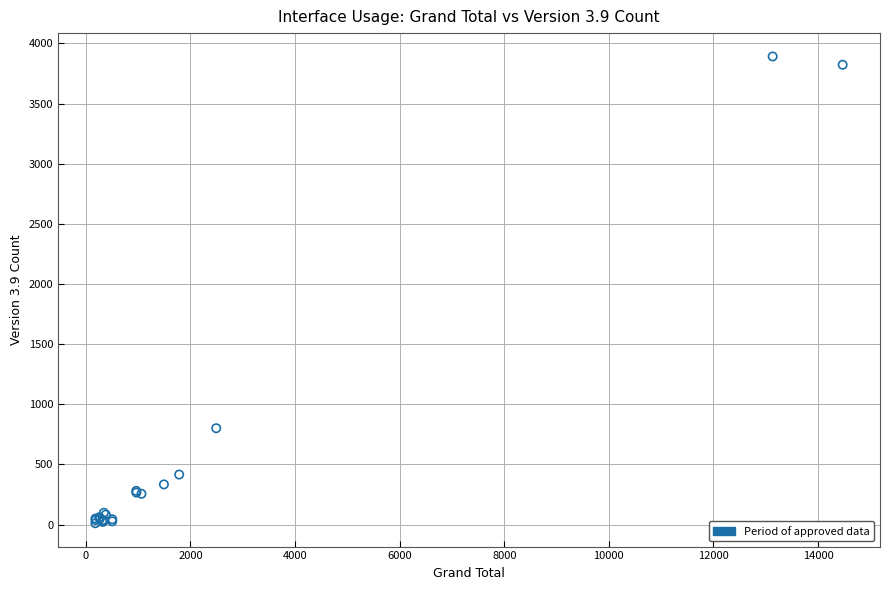

What Y value in the scatter plot is closest to 1951?

801